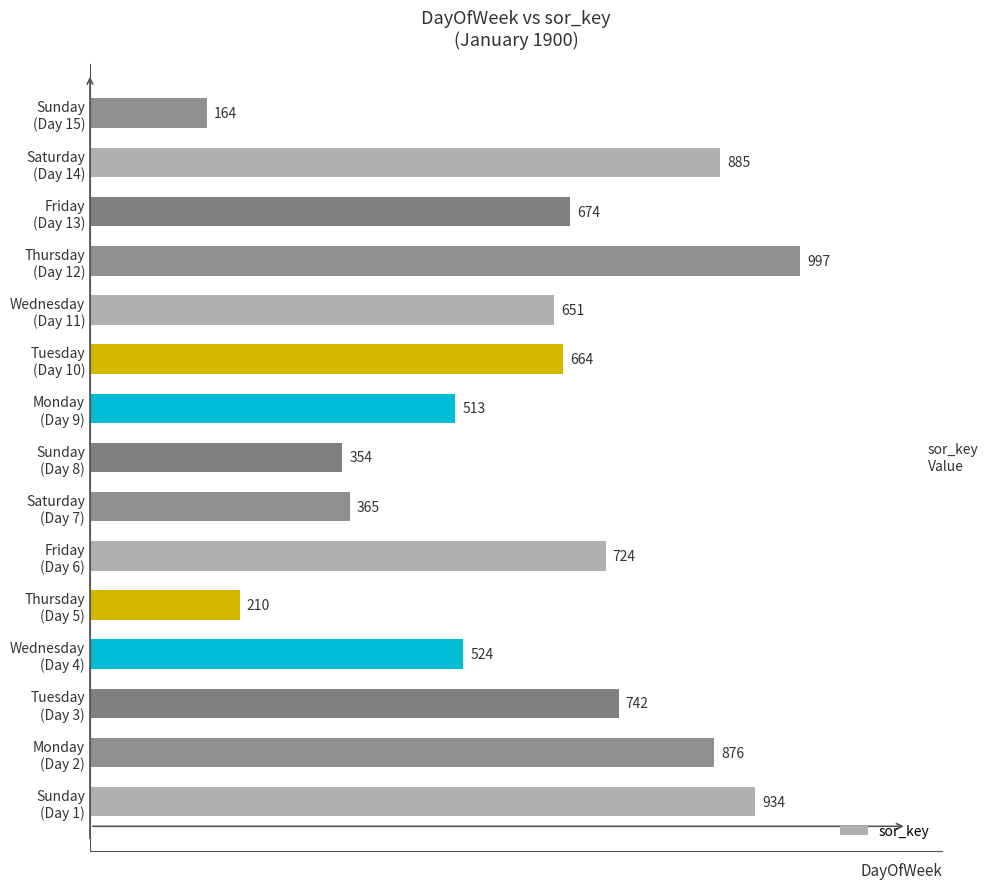

What is the average value?

618